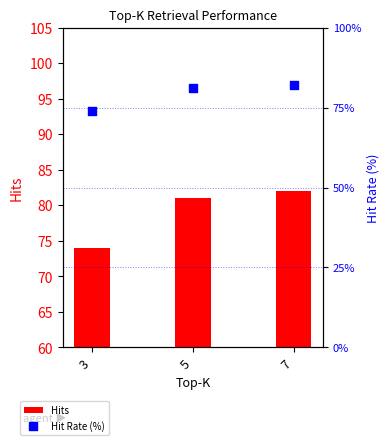

Which series reaches the maximum Y coordinate?

Hits